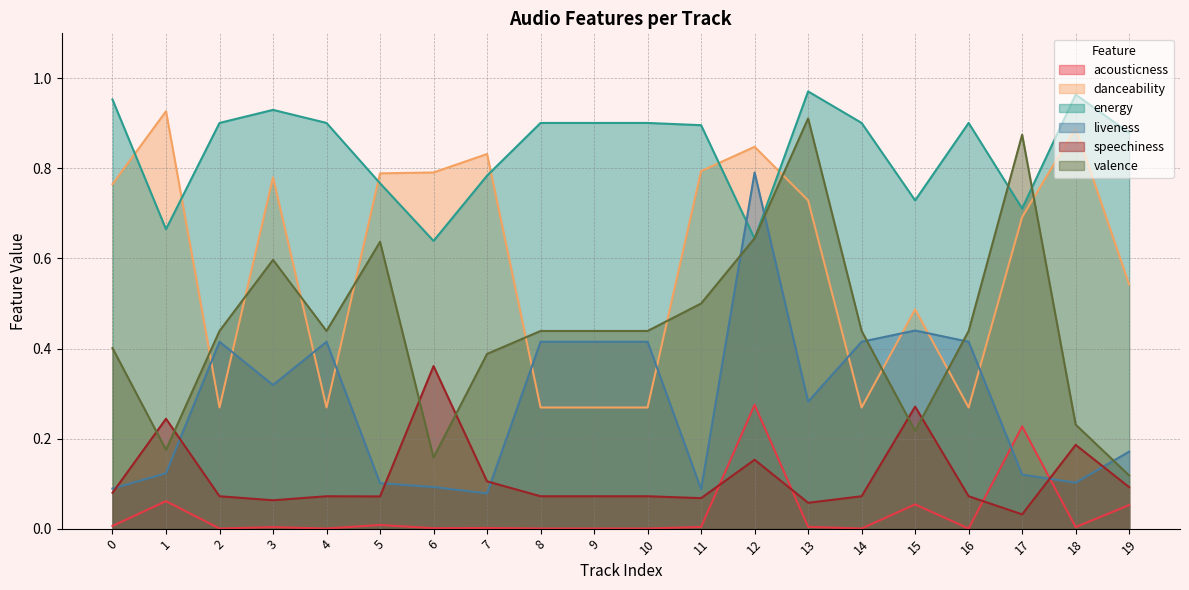

What is the value of the energy point at the 4th from the left?

0.9